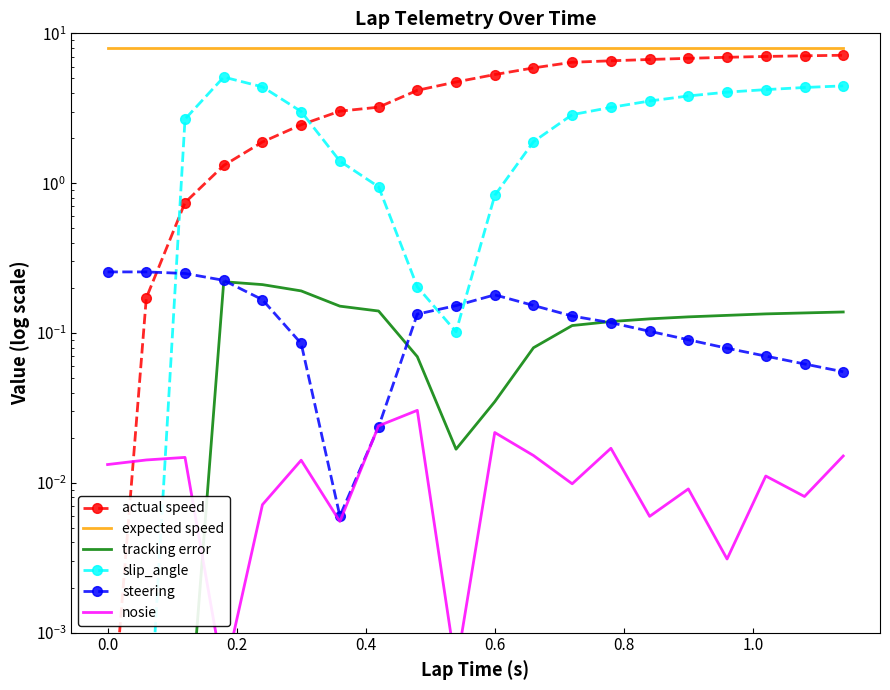

How many data points does each series have?

20